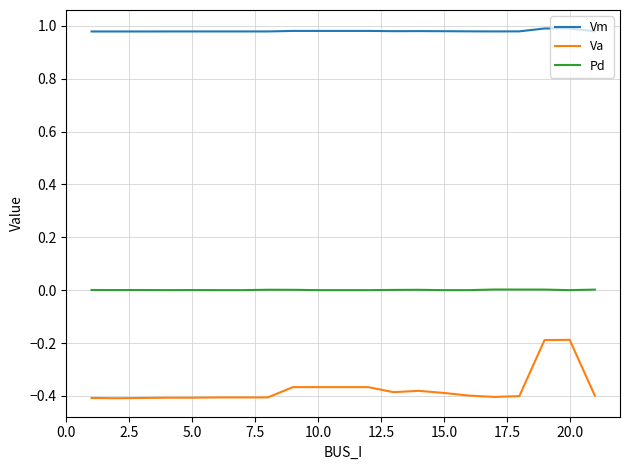

Which series has the largest total across all categories?

Vm